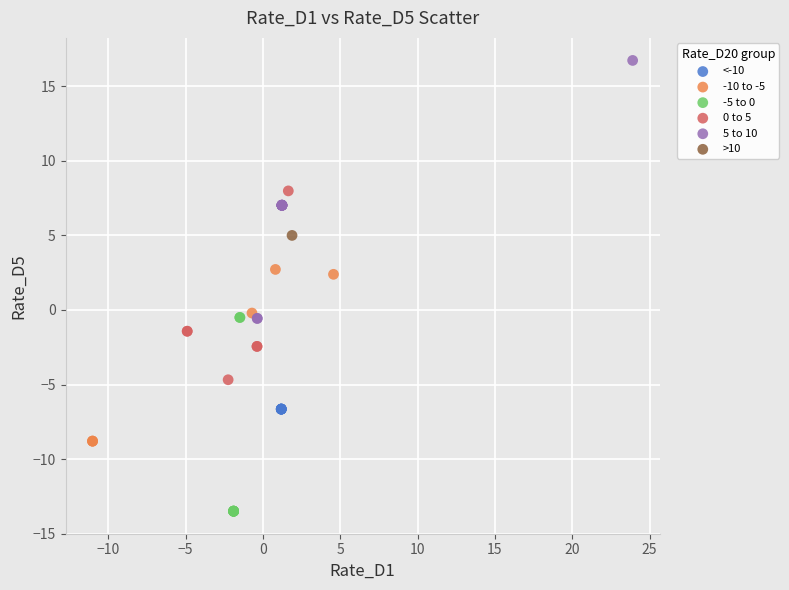

What are all the series names shown in the legend?

<-10, -10 to -5, -5 to 0, 0 to 5, 5 to 10, >10